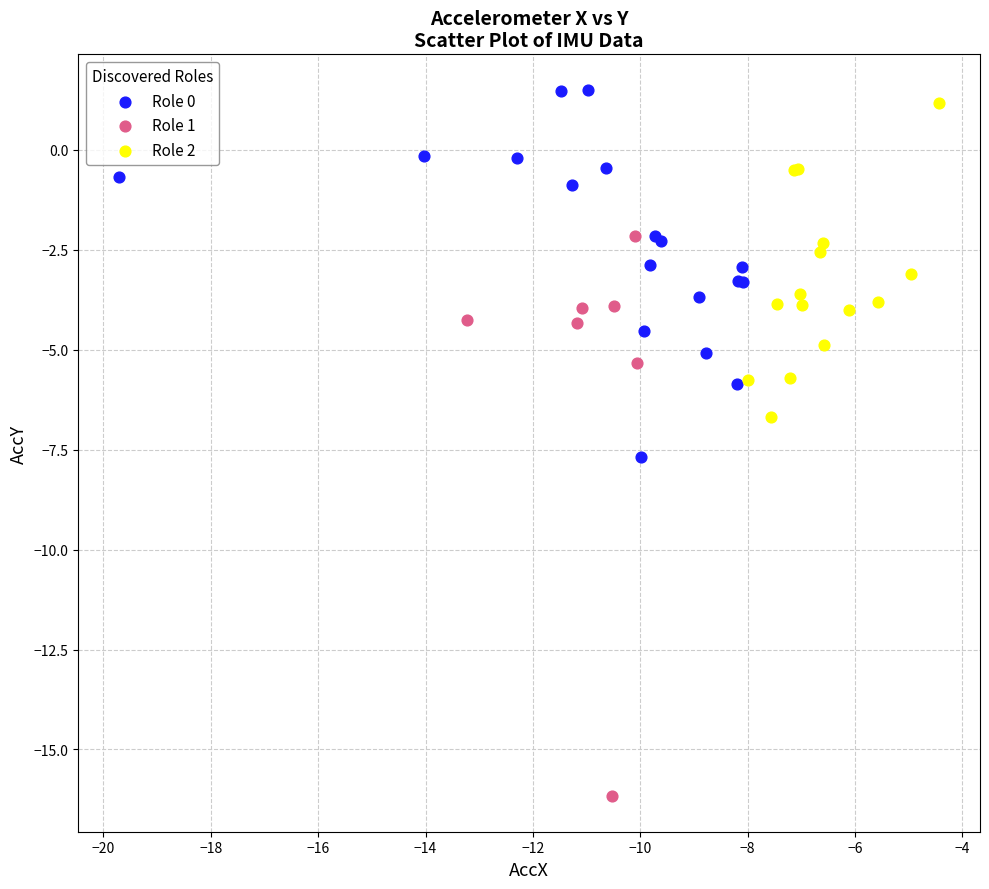

Which series has the widest spread of Y values?

Role 1